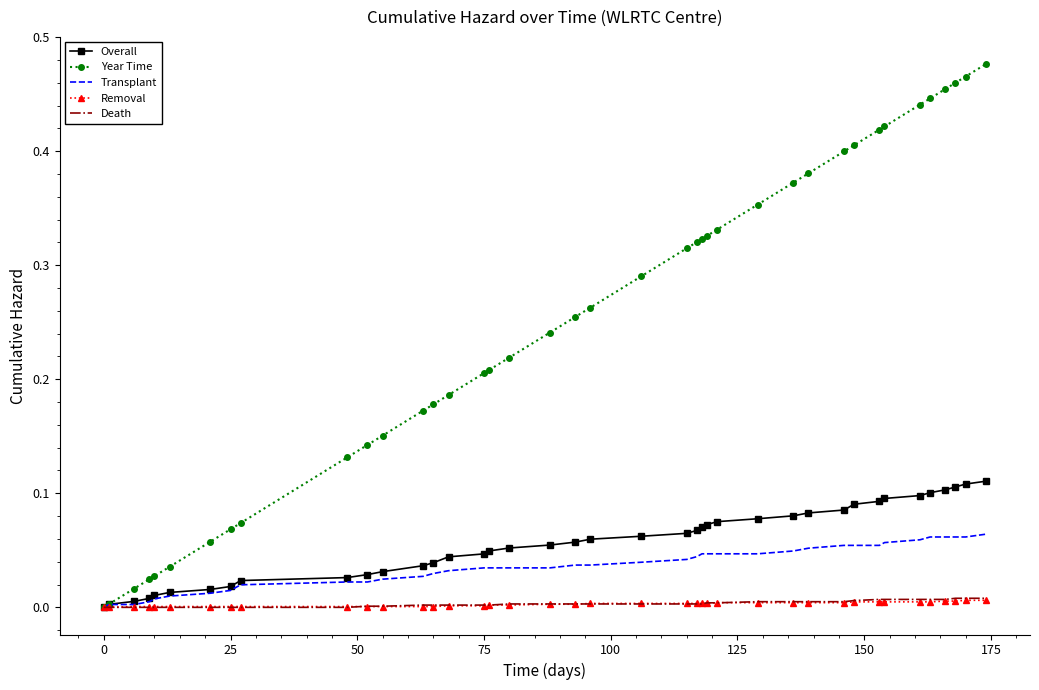

Which series has the largest range (max minus min)?

Year Time